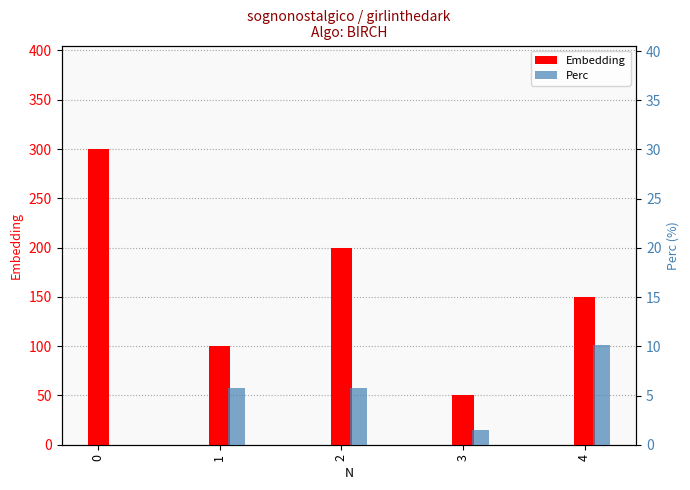

What is the difference between the Perc values at 3 and 2?

4.3